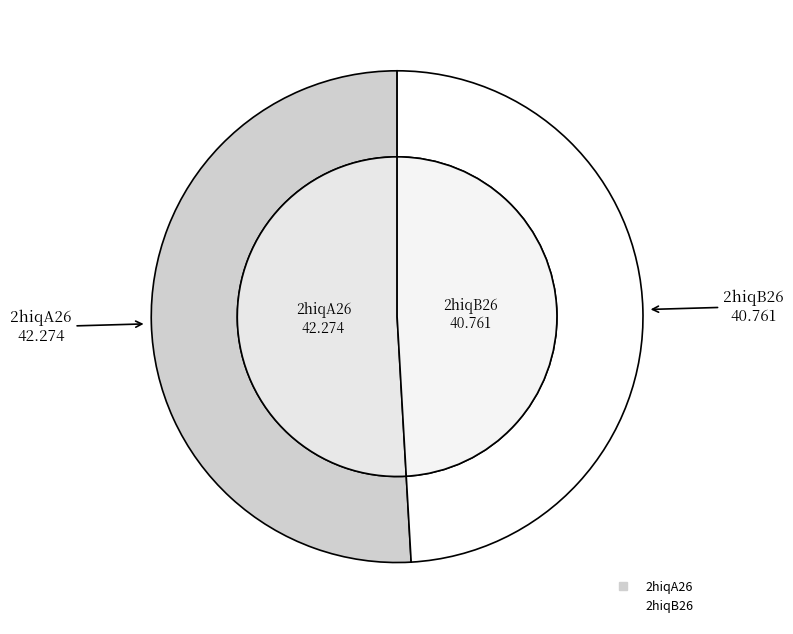

True or false: 2hiqB26 accounts for 49% of the total.

True